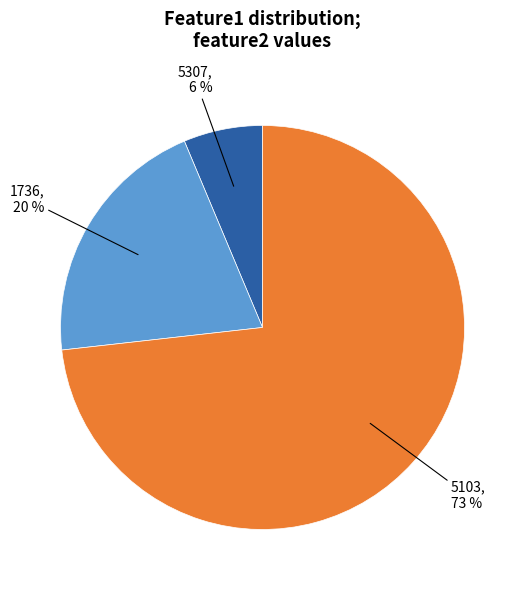

Which slice is the largest?

5103